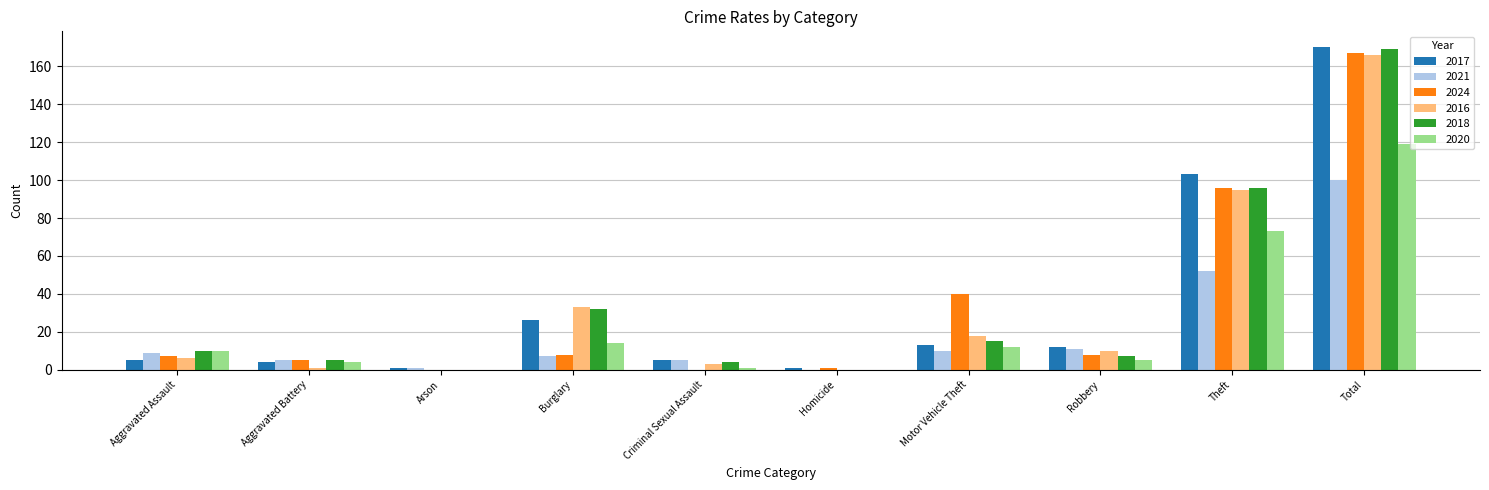

Count the number of categories in the chart.

10